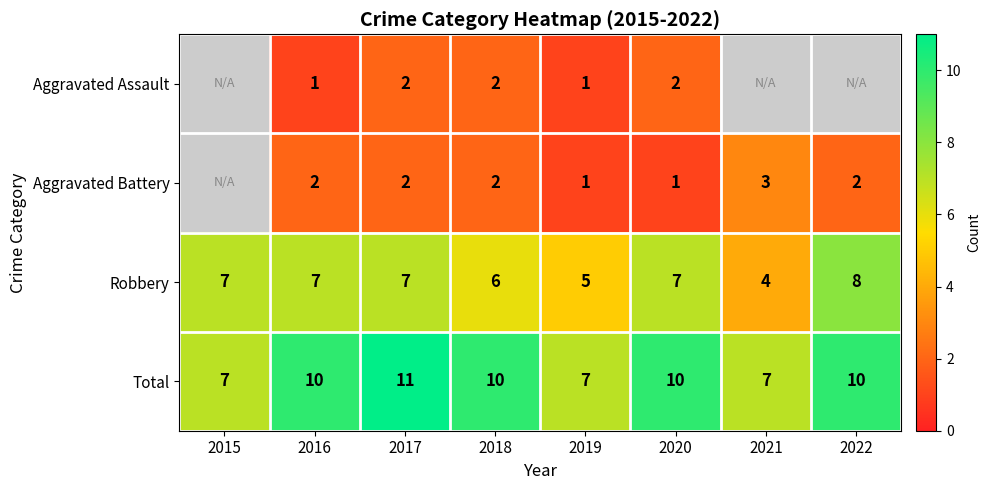

Rank the series at 2016 from highest to lowest value.

Total, Robbery, Aggravated Battery, Aggravated Assault